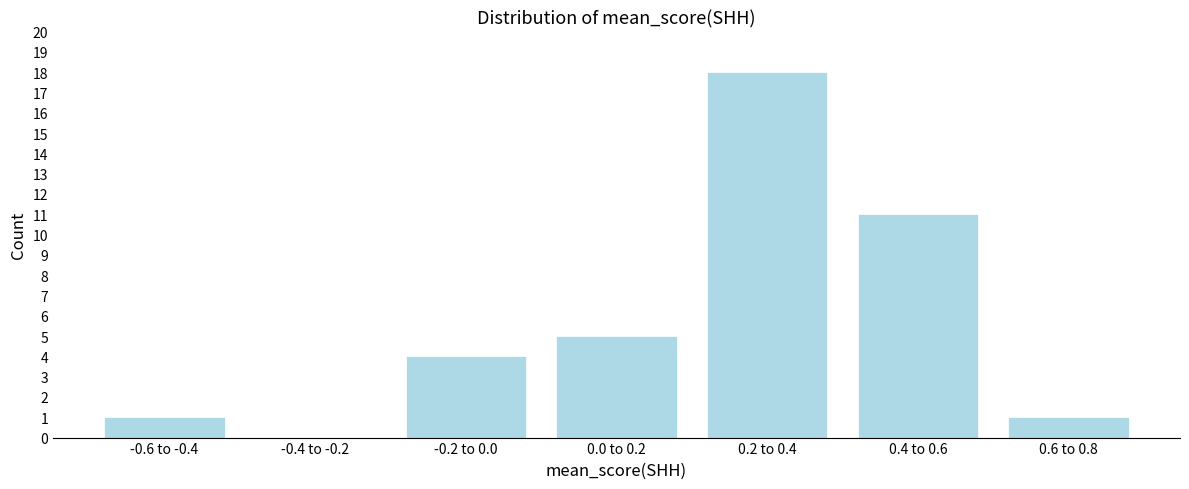

Reading left to right, extract all data points from this chart.

-0.6 to -0.4=1	-0.4 to -0.2=0	-0.2 to 0.0=4	0.0 to 0.2=5	0.2 to 0.4=18	0.4 to 0.6=11	0.6 to 0.8=1